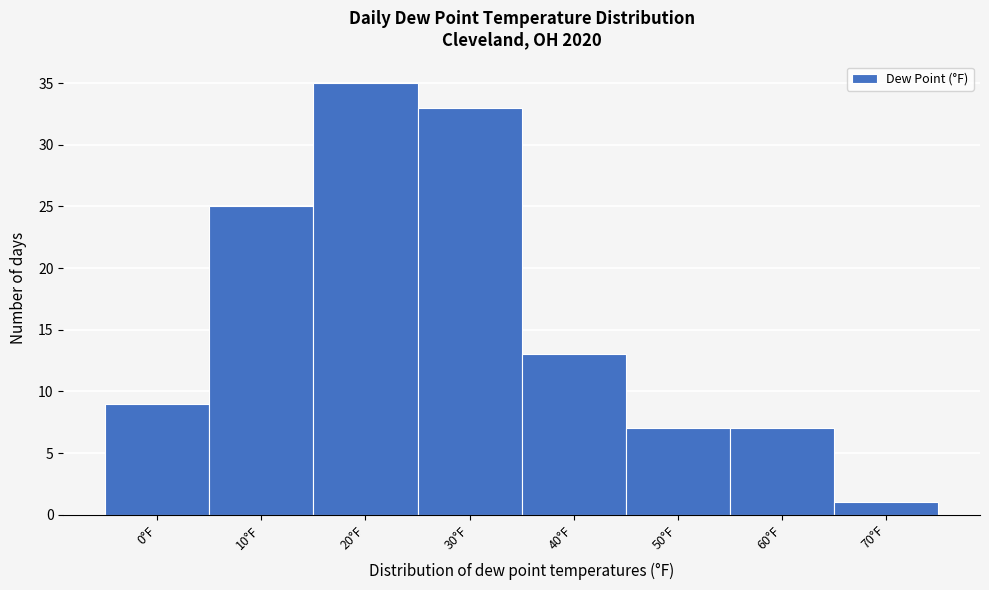

Reading left to right, extract all data points from this chart.

9	25	35	33	13	7	7	1